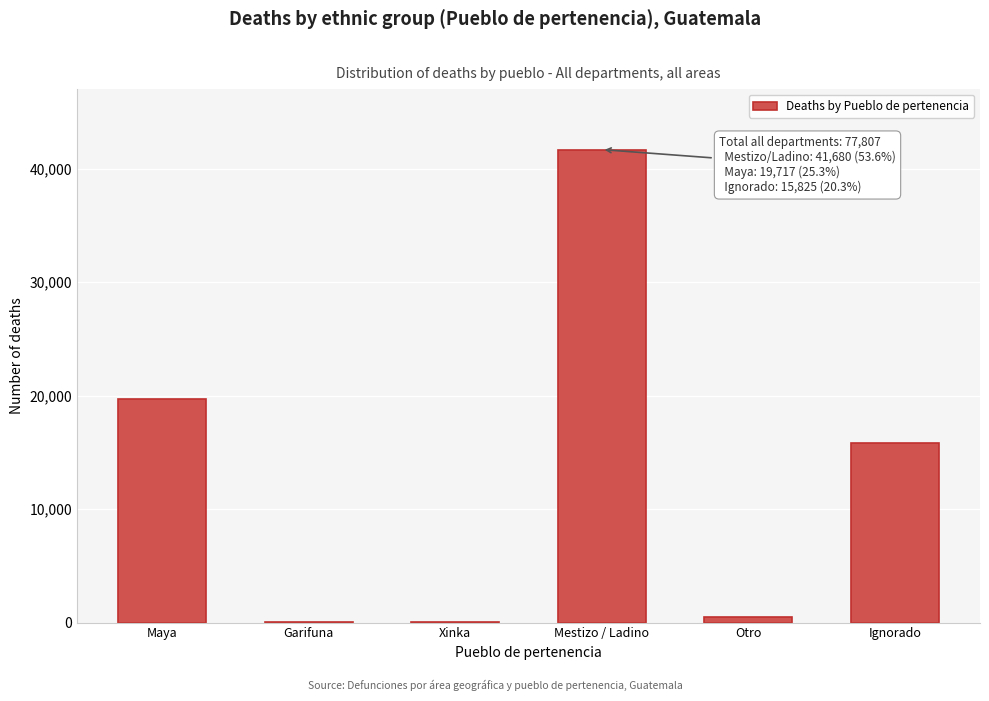

What is the sum of all values?

77807